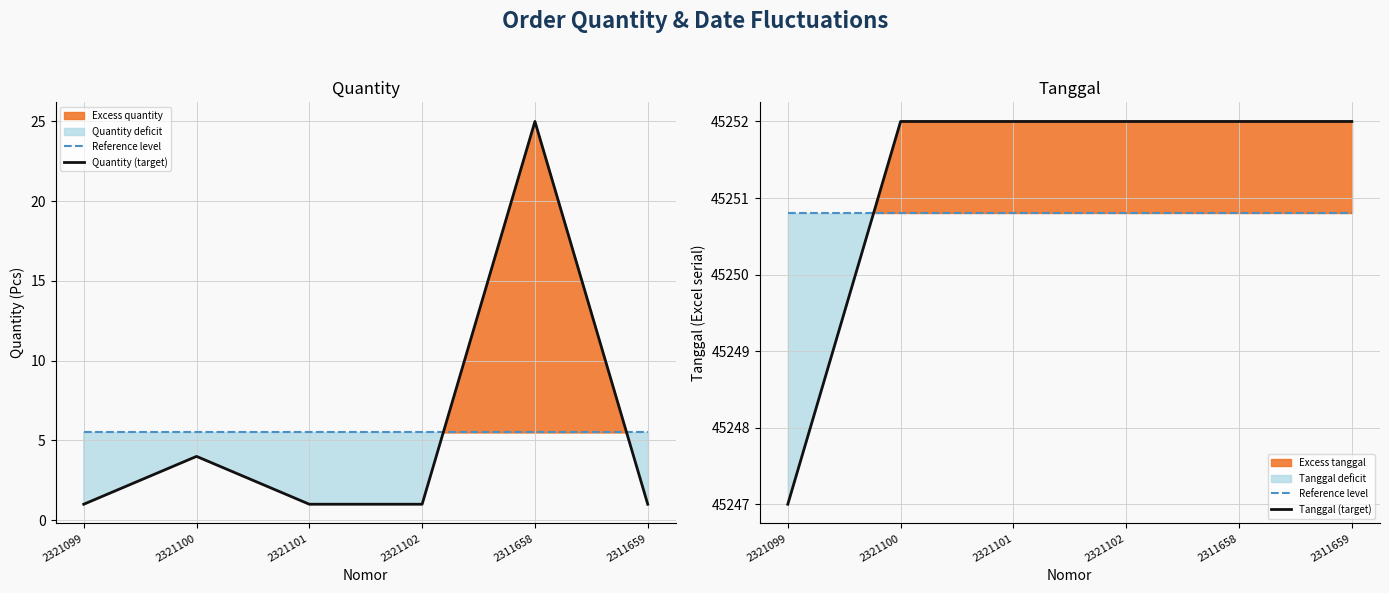

Is the value of Tanggal (target) at 2311659 greater than the value of Reference level at 2321099?

Yes